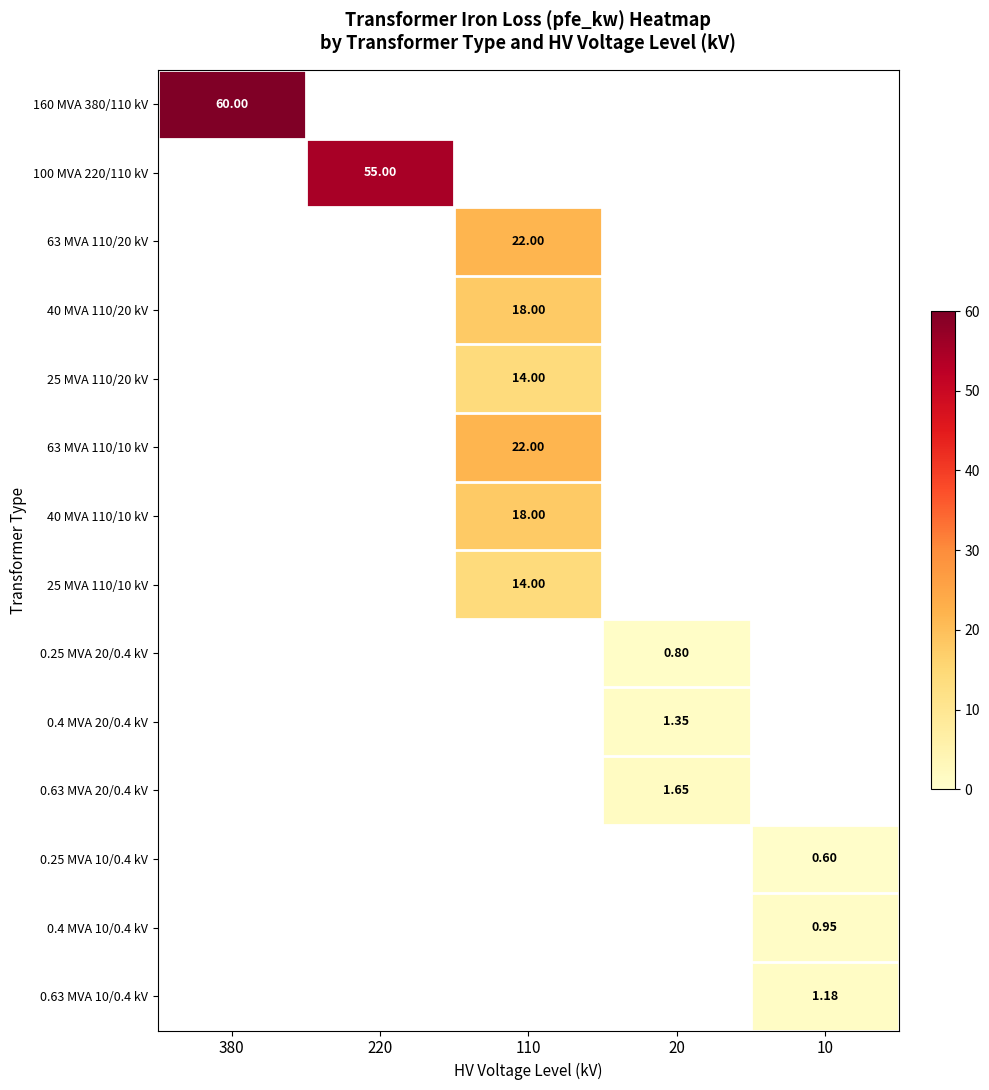

How many values in 0.63 MVA 10/0.4 kV are above zero?

1